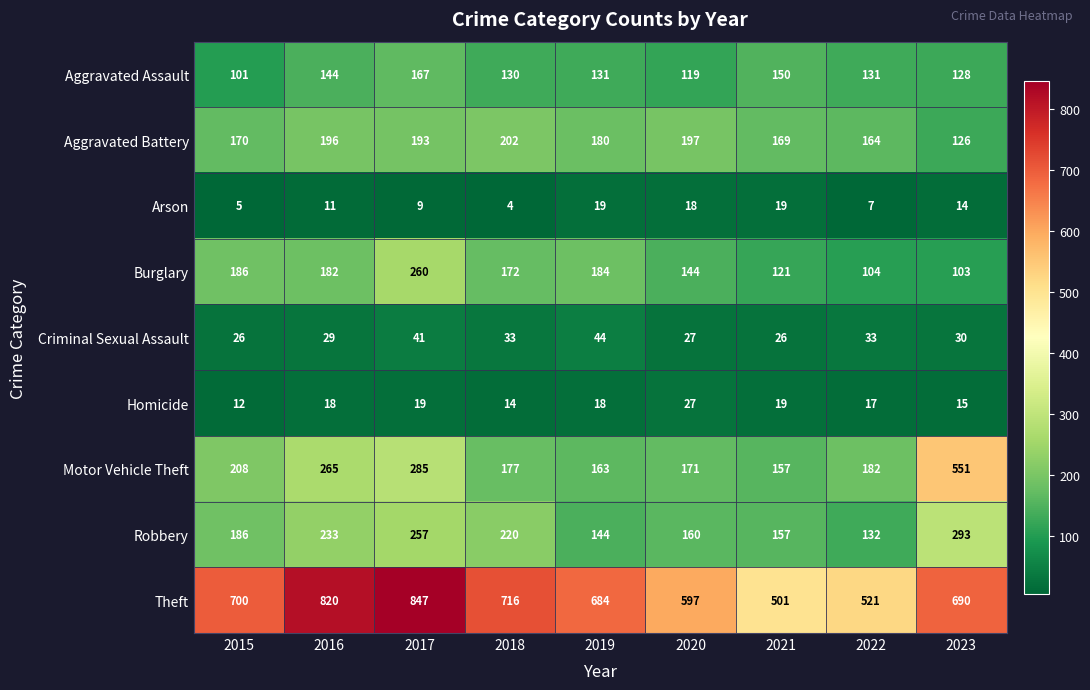

The value of Theft at 2020 is 597. True or false?

True